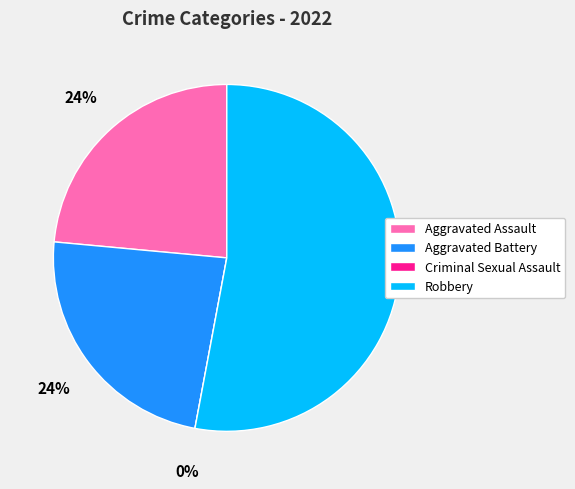

Rank the categories by value from lowest to highest.

Criminal Sexual Assault, Aggravated Assault, Aggravated Battery, Robbery